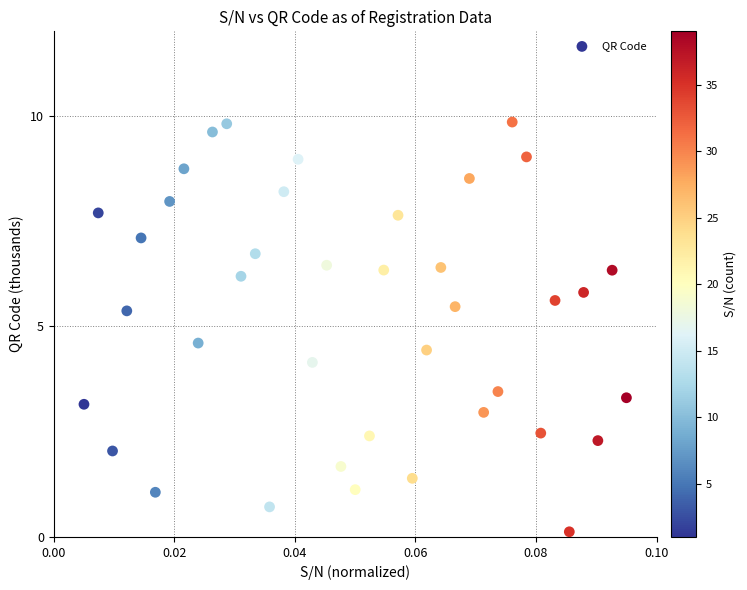

What Y value in the scatter plot is closest to 4?

4.1